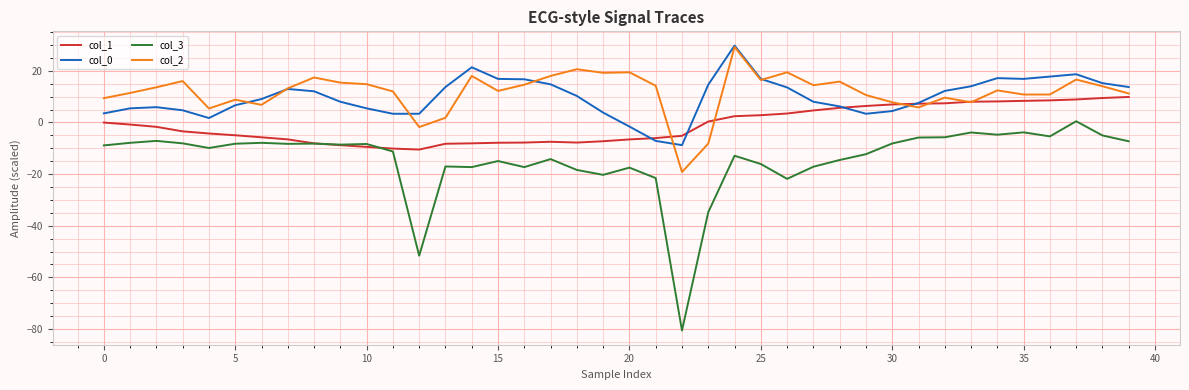

What is the maximum value for col_1?

9.9